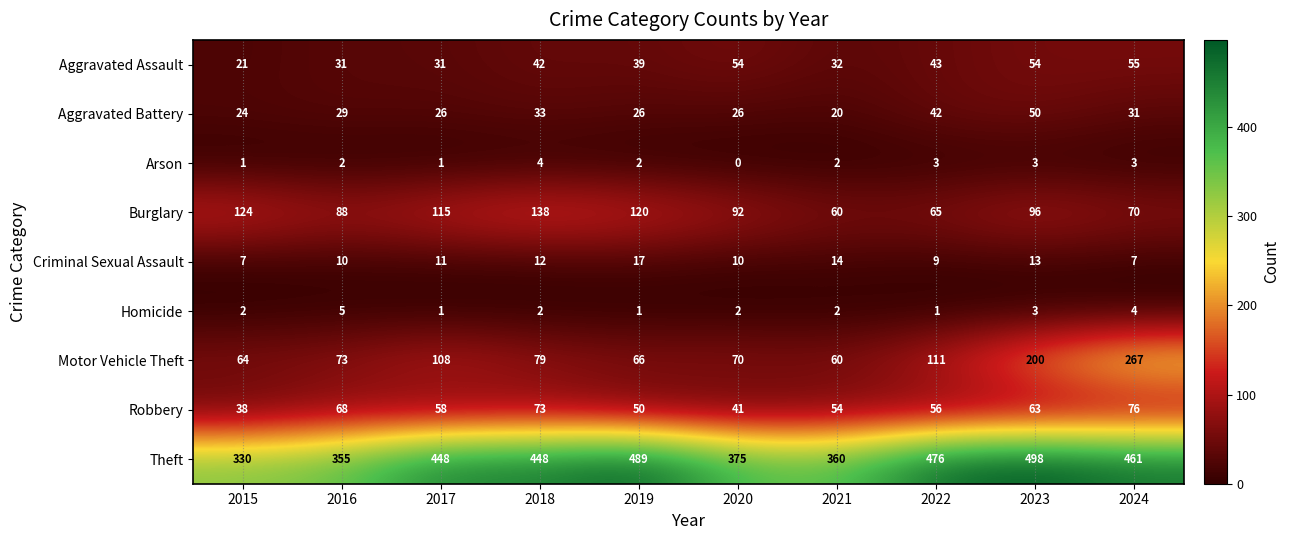

What is the difference between the Aggravated Assault values at 2017 and 2023?

23